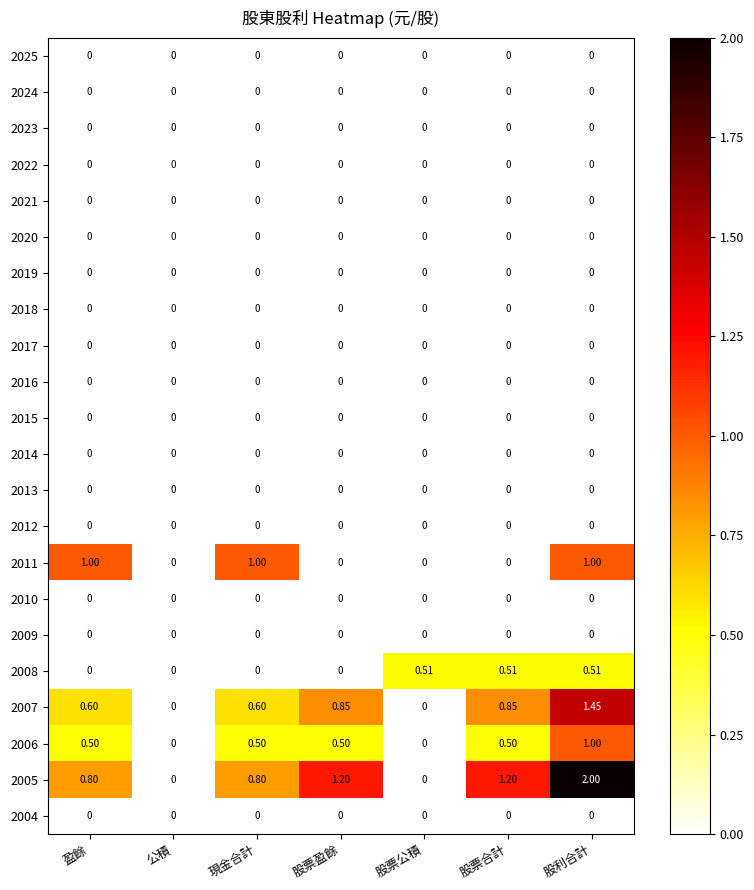

Between 現金合計 and 股利合計, which series saw the biggest shift?

2005